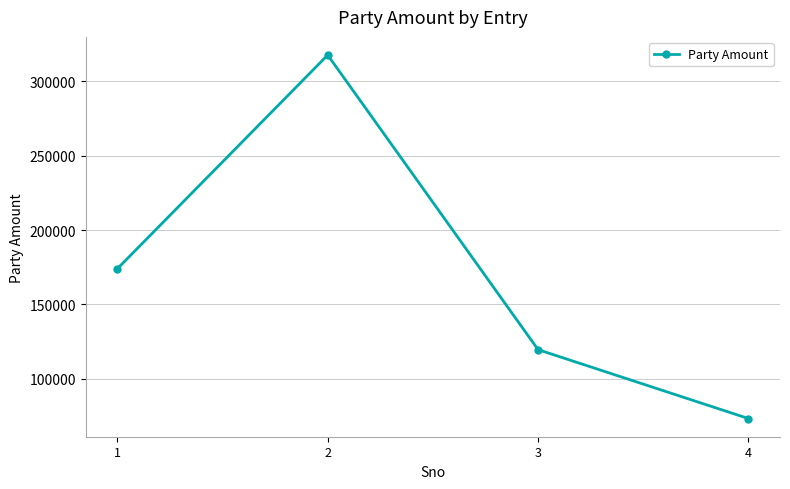

How many values are below 173980?

2